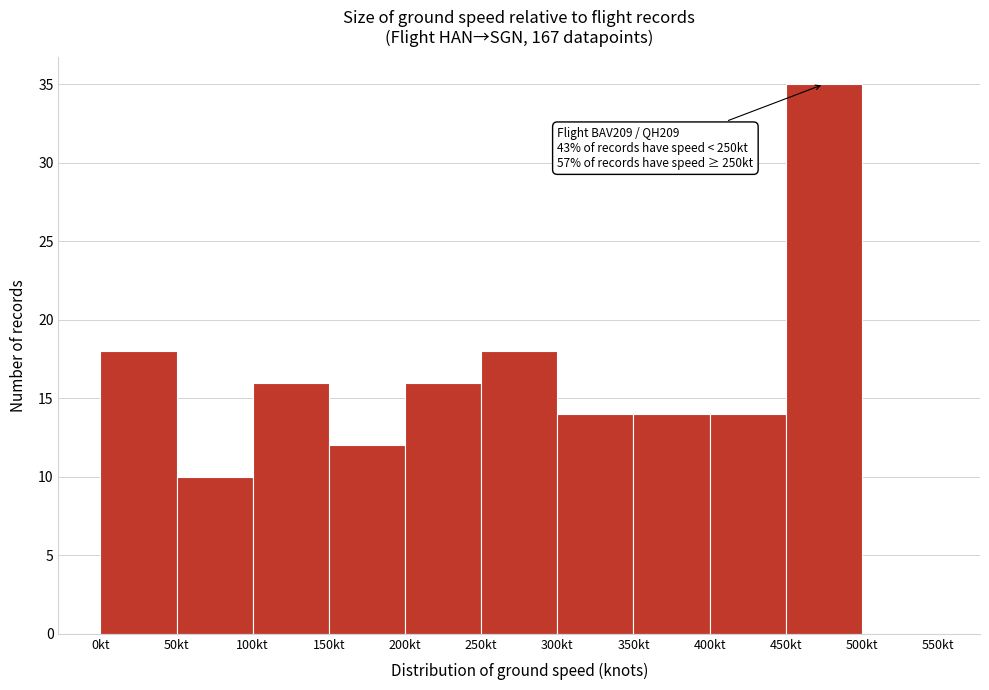

Over which range of the x-axis is the bar tallest?

450 to 500